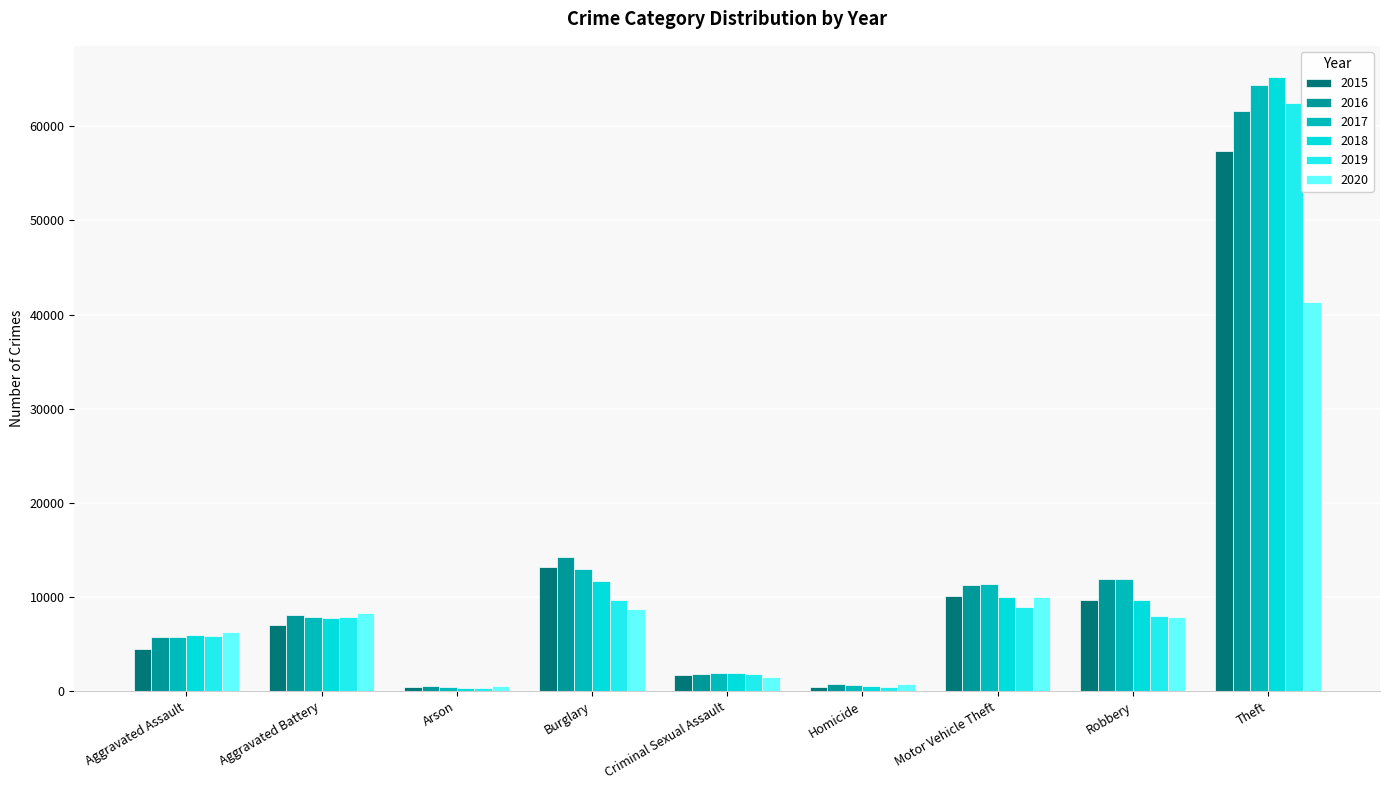

Does the chart contain any negative values?

No